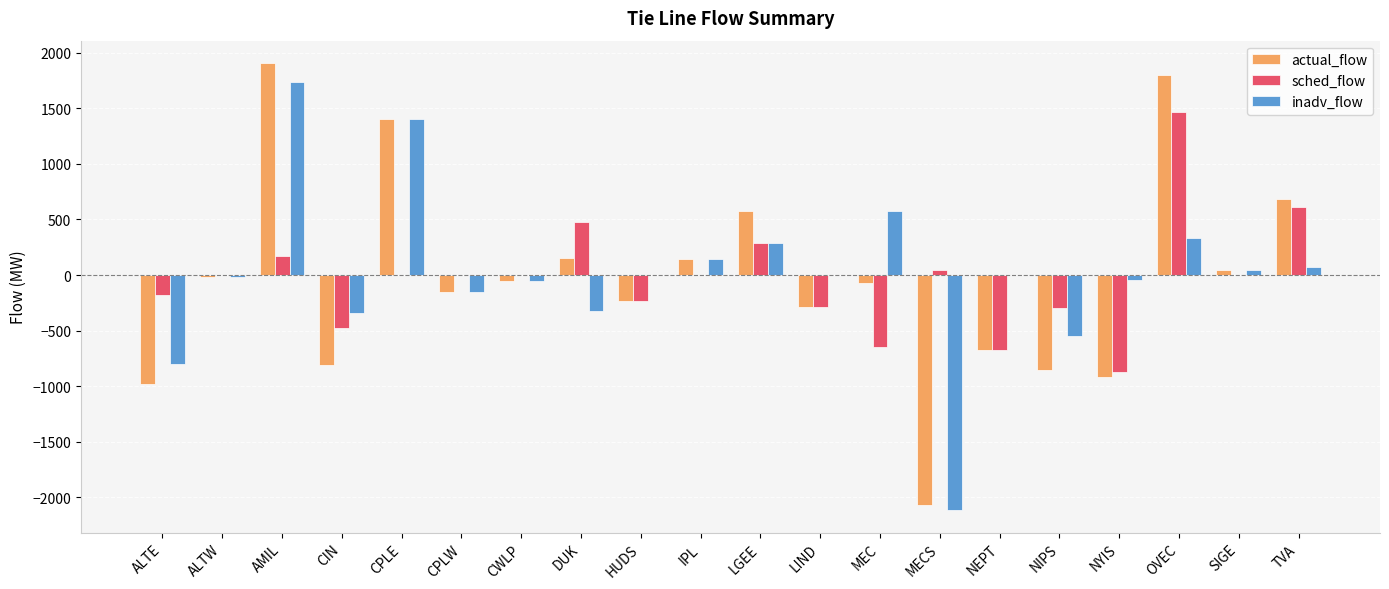

What is the approximate value of actual_flow at IPL?

144